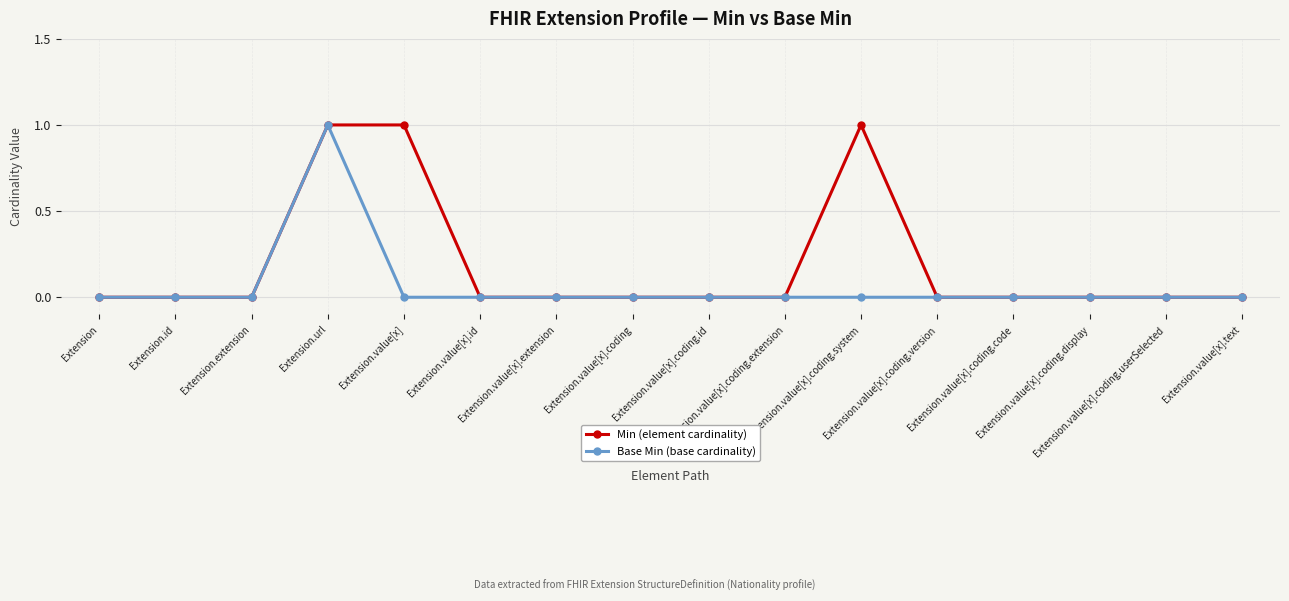

How many lines are shown in the chart?

2